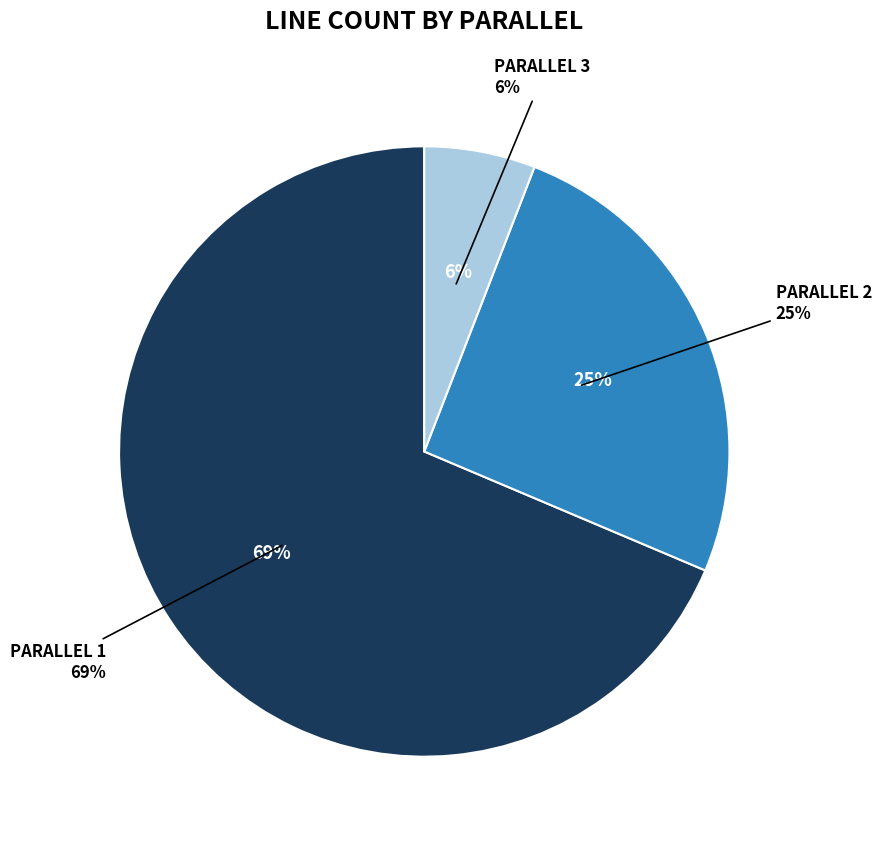

What is the smallest slice in the pie chart?

3